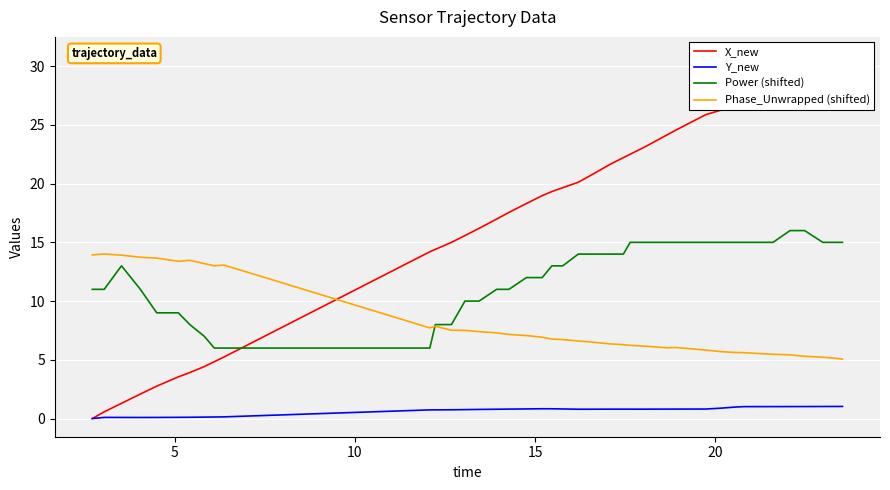

True or false: Power (shifted) and Y_new cross at least once.

False